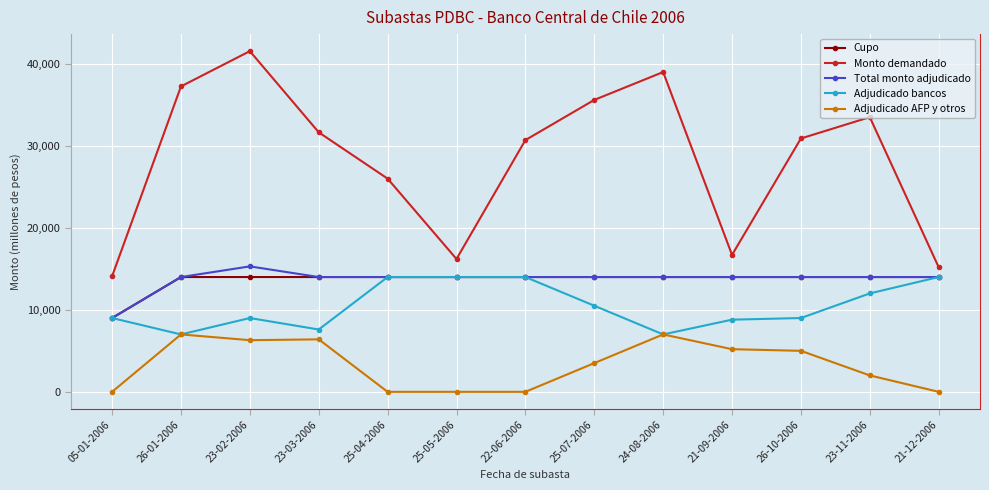

What is the sum of the Cupo values at 25-05-2006 and 21-09-2006?

28000